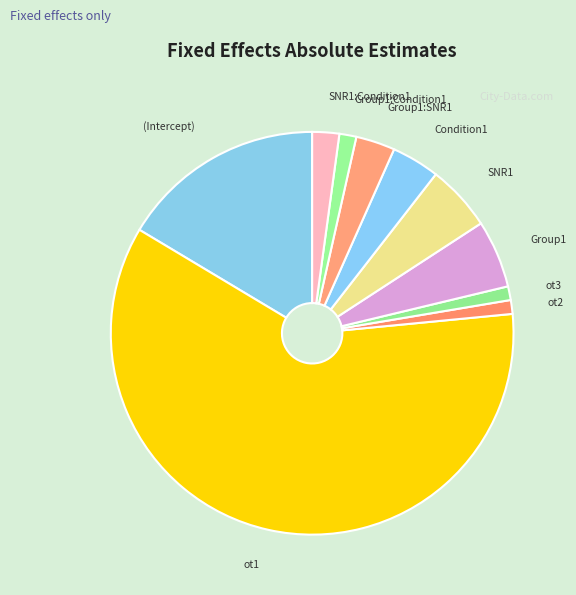

Is the sum of (Intercept) and ot3 greater than half?

No